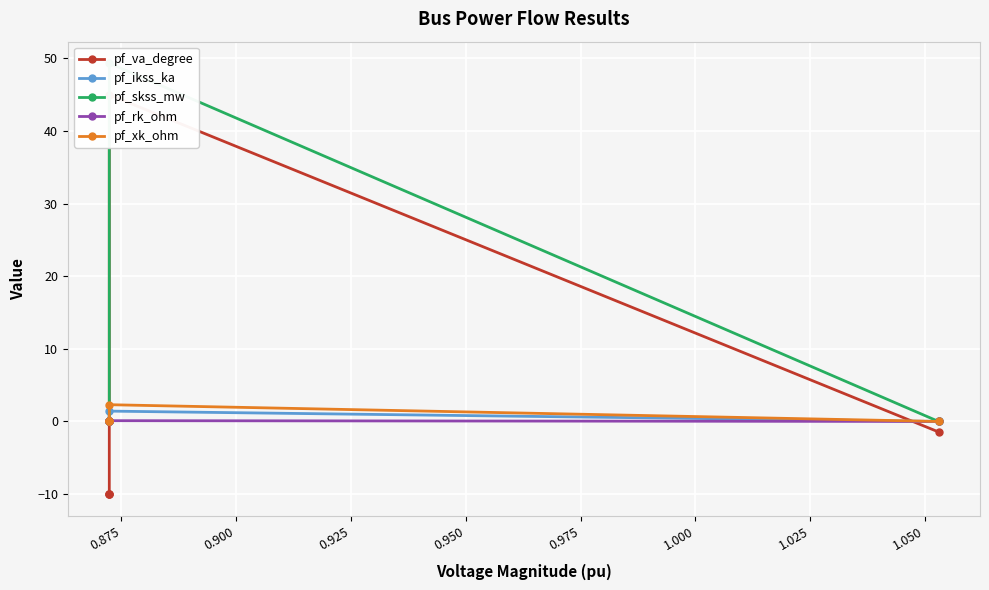

How many series are shown in this chart?

5